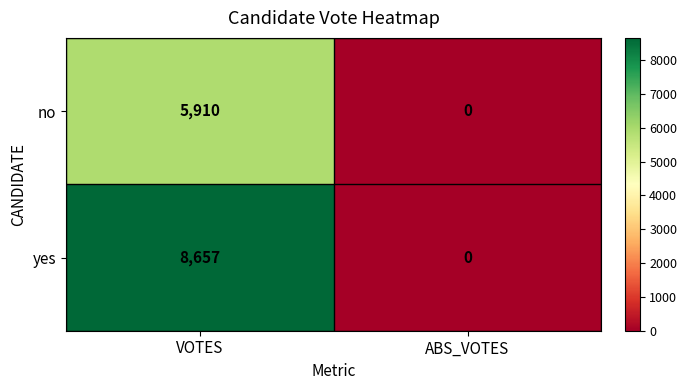

What is the difference between the no values at VOTES and ABS_VOTES?

5910